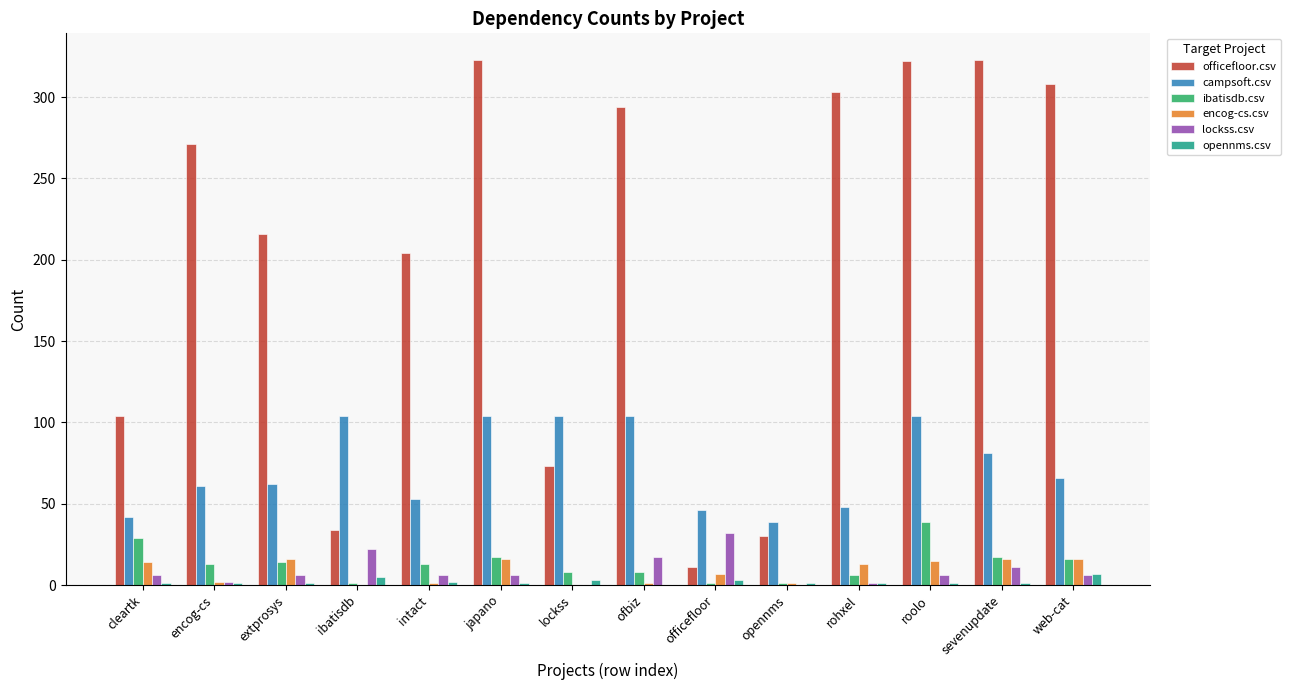

Is it true that ibatisdb.csv equals 39 at roolo?

True